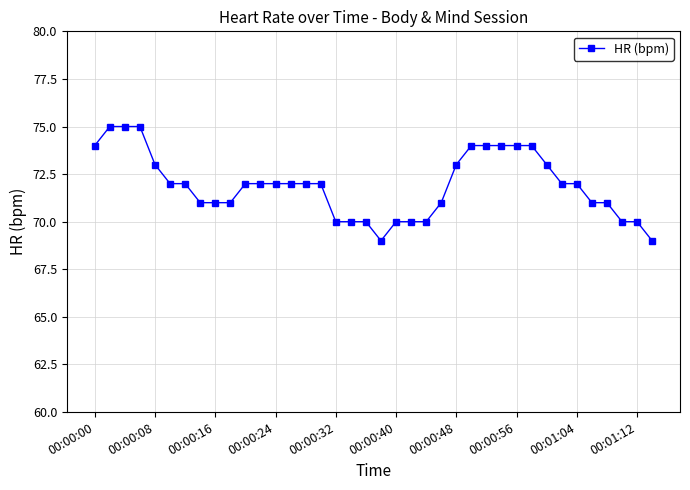

What is the value of the 6th point from the left?

72